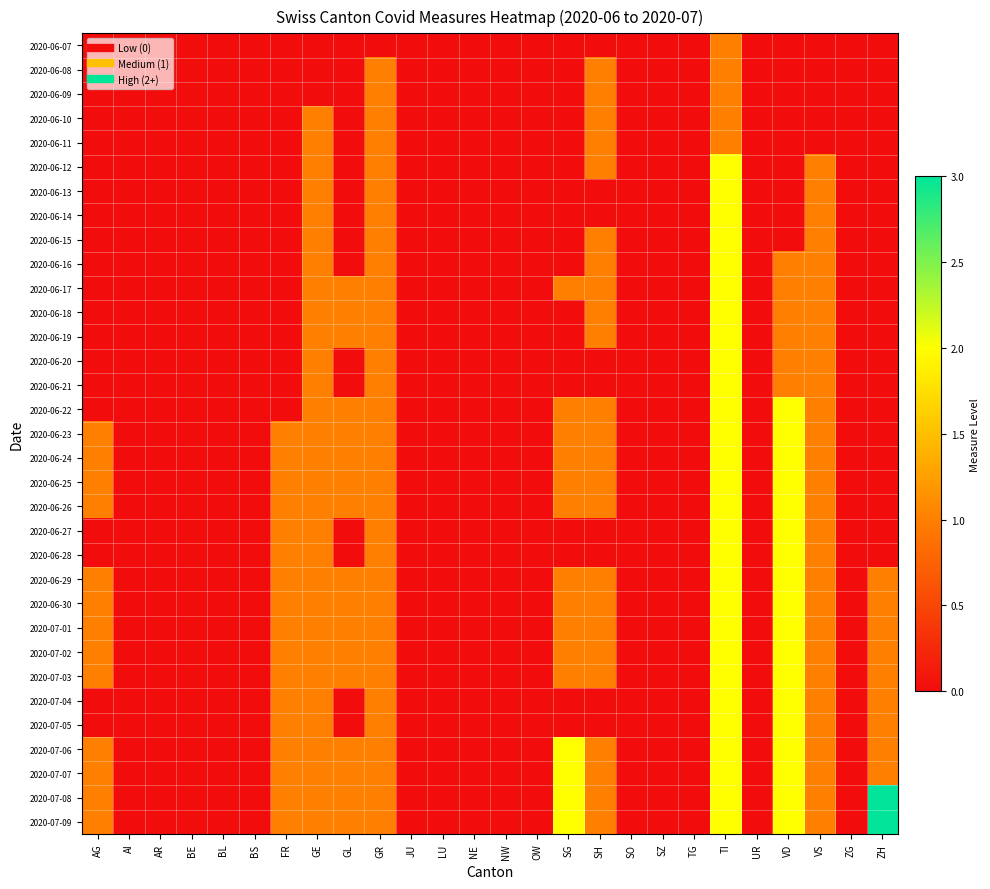

Reading left to right, list all the values displayed in this chart.

2020-06-07: AG=0	AI=0	AR=0	BE=0	BL=0	BS=0	FR=0	GE=0	GL=0	GR=0	JU=0	LU=0	NE=0	NW=0	OW=0	SG=0	SH=0	SO=0	SZ=0	TG=0	TI=1	UR=0	VD=0	VS=0	ZG=0	ZH=0
2020-06-08: AG=0	AI=0	AR=0	BE=0	BL=0	BS=0	FR=0	GE=0	GL=0	GR=1	JU=0	LU=0	NE=0	NW=0	OW=0	SG=0	SH=1	SO=0	SZ=0	TG=0	TI=1	UR=0	VD=0	VS=0	ZG=0	ZH=0
2020-06-09: AG=0	AI=0	AR=0	BE=0	BL=0	BS=0	FR=0	GE=0	GL=0	GR=1	JU=0	LU=0	NE=0	NW=0	OW=0	SG=0	SH=1	SO=0	SZ=0	TG=0	TI=1	UR=0	VD=0	VS=0	ZG=0	ZH=0
2020-06-10: AG=0	AI=0	AR=0	BE=0	BL=0	BS=0	FR=0	GE=1	GL=0	GR=1	JU=0	LU=0	NE=0	NW=0	OW=0	SG=0	SH=1	SO=0	SZ=0	TG=0	TI=1	UR=0	VD=0	VS=0	ZG=0	ZH=0
2020-06-11: AG=0	AI=0	AR=0	BE=0	BL=0	BS=0	FR=0	GE=1	GL=0	GR=1	JU=0	LU=0	NE=0	NW=0	OW=0	SG=0	SH=1	SO=0	SZ=0	TG=0	TI=1	UR=0	VD=0	VS=0	ZG=0	ZH=0
2020-06-12: AG=0	AI=0	AR=0	BE=0	BL=0	BS=0	FR=0	GE=1	GL=0	GR=1	JU=0	LU=0	NE=0	NW=0	OW=0	SG=0	SH=1	SO=0	SZ=0	TG=0	TI=2	UR=0	VD=0	VS=1	ZG=0	ZH=0
2020-06-13: AG=0	AI=0	AR=0	BE=0	BL=0	BS=0	FR=0	GE=1	GL=0	GR=1	JU=0	LU=0	NE=0	NW=0	OW=0	SG=0	SH=0	SO=0	SZ=0	TG=0	TI=2	UR=0	VD=0	VS=1	ZG=0	ZH=0
2020-06-14: AG=0	AI=0	AR=0	BE=0	BL=0	BS=0	FR=0	GE=1	GL=0	GR=1	JU=0	LU=0	NE=0	NW=0	OW=0	SG=0	SH=0	SO=0	SZ=0	TG=0	TI=2	UR=0	VD=0	VS=1	ZG=0	ZH=0
2020-06-15: AG=0	AI=0	AR=0	BE=0	BL=0	BS=0	FR=0	GE=1	GL=0	GR=1	JU=0	LU=0	NE=0	NW=0	OW=0	SG=0	SH=1	SO=0	SZ=0	TG=0	TI=2	UR=0	VD=0	VS=1	ZG=0	ZH=0
2020-06-16: AG=0	AI=0	AR=0	BE=0	BL=0	BS=0	FR=0	GE=1	GL=0	GR=1	JU=0	LU=0	NE=0	NW=0	OW=0	SG=0	SH=1	SO=0	SZ=0	TG=0	TI=2	UR=0	VD=1	VS=1	ZG=0	ZH=0
2020-06-17: AG=0	AI=0	AR=0	BE=0	BL=0	BS=0	FR=0	GE=1	GL=1	GR=1	JU=0	LU=0	NE=0	NW=0	OW=0	SG=1	SH=1	SO=0	SZ=0	TG=0	TI=2	UR=0	VD=1	VS=1	ZG=0	ZH=0
2020-06-18: AG=0	AI=0	AR=0	BE=0	BL=0	BS=0	FR=0	GE=1	GL=1	GR=1	JU=0	LU=0	NE=0	NW=0	OW=0	SG=0	SH=1	SO=0	SZ=0	TG=0	TI=2	UR=0	VD=1	VS=1	ZG=0	ZH=0
2020-06-19: AG=0	AI=0	AR=0	BE=0	BL=0	BS=0	FR=0	GE=1	GL=1	GR=1	JU=0	LU=0	NE=0	NW=0	OW=0	SG=0	SH=1	SO=0	SZ=0	TG=0	TI=2	UR=0	VD=1	VS=1	ZG=0	ZH=0
2020-06-20: AG=0	AI=0	AR=0	BE=0	BL=0	BS=0	FR=0	GE=1	GL=0	GR=1	JU=0	LU=0	NE=0	NW=0	OW=0	SG=0	SH=0	SO=0	SZ=0	TG=0	TI=2	UR=0	VD=1	VS=1	ZG=0	ZH=0
2020-06-21: AG=0	AI=0	AR=0	BE=0	BL=0	BS=0	FR=0	GE=1	GL=0	GR=1	JU=0	LU=0	NE=0	NW=0	OW=0	SG=0	SH=0	SO=0	SZ=0	TG=0	TI=2	UR=0	VD=1	VS=1	ZG=0	ZH=0
2020-06-22: AG=0	AI=0	AR=0	BE=0	BL=0	BS=0	FR=0	GE=1	GL=1	GR=1	JU=0	LU=0	NE=0	NW=0	OW=0	SG=1	SH=1	SO=0	SZ=0	TG=0	TI=2	UR=0	VD=2	VS=1	ZG=0	ZH=0
2020-06-23: AG=1	AI=0	AR=0	BE=0	BL=0	BS=0	FR=1	GE=1	GL=1	GR=1	JU=0	LU=0	NE=0	NW=0	OW=0	SG=1	SH=1	SO=0	SZ=0	TG=0	TI=2	UR=0	VD=2	VS=1	ZG=0	ZH=0
2020-06-24: AG=1	AI=0	AR=0	BE=0	BL=0	BS=0	FR=1	GE=1	GL=1	GR=1	JU=0	LU=0	NE=0	NW=0	OW=0	SG=1	SH=1	SO=0	SZ=0	TG=0	TI=2	UR=0	VD=2	VS=1	ZG=0	ZH=0
2020-06-25: AG=1	AI=0	AR=0	BE=0	BL=0	BS=0	FR=1	GE=1	GL=1	GR=1	JU=0	LU=0	NE=0	NW=0	OW=0	SG=1	SH=1	SO=0	SZ=0	TG=0	TI=2	UR=0	VD=2	VS=1	ZG=0	ZH=0
2020-06-26: AG=1	AI=0	AR=0	BE=0	BL=0	BS=0	FR=1	GE=1	GL=1	GR=1	JU=0	LU=0	NE=0	NW=0	OW=0	SG=1	SH=1	SO=0	SZ=0	TG=0	TI=2	UR=0	VD=2	VS=1	ZG=0	ZH=0
2020-06-27: AG=0	AI=0	AR=0	BE=0	BL=0	BS=0	FR=1	GE=1	GL=0	GR=1	JU=0	LU=0	NE=0	NW=0	OW=0	SG=0	SH=0	SO=0	SZ=0	TG=0	TI=2	UR=0	VD=2	VS=1	ZG=0	ZH=0
2020-06-28: AG=0	AI=0	AR=0	BE=0	BL=0	BS=0	FR=1	GE=1	GL=0	GR=1	JU=0	LU=0	NE=0	NW=0	OW=0	SG=0	SH=0	SO=0	SZ=0	TG=0	TI=2	UR=0	VD=2	VS=1	ZG=0	ZH=0
2020-06-29: AG=1	AI=0	AR=0	BE=0	BL=0	BS=0	FR=1	GE=1	GL=1	GR=1	JU=0	LU=0	NE=0	NW=0	OW=0	SG=1	SH=1	SO=0	SZ=0	TG=0	TI=2	UR=0	VD=2	VS=1	ZG=0	ZH=1
2020-06-30: AG=1	AI=0	AR=0	BE=0	BL=0	BS=0	FR=1	GE=1	GL=1	GR=1	JU=0	LU=0	NE=0	NW=0	OW=0	SG=1	SH=1	SO=0	SZ=0	TG=0	TI=2	UR=0	VD=2	VS=1	ZG=0	ZH=1
2020-07-01: AG=1	AI=0	AR=0	BE=0	BL=0	BS=0	FR=1	GE=1	GL=1	GR=1	JU=0	LU=0	NE=0	NW=0	OW=0	SG=1	SH=1	SO=0	SZ=0	TG=0	TI=2	UR=0	VD=2	VS=1	ZG=0	ZH=1
2020-07-02: AG=1	AI=0	AR=0	BE=0	BL=0	BS=0	FR=1	GE=1	GL=1	GR=1	JU=0	LU=0	NE=0	NW=0	OW=0	SG=1	SH=1	SO=0	SZ=0	TG=0	TI=2	UR=0	VD=2	VS=1	ZG=0	ZH=1
2020-07-03: AG=1	AI=0	AR=0	BE=0	BL=0	BS=0	FR=1	GE=1	GL=1	GR=1	JU=0	LU=0	NE=0	NW=0	OW=0	SG=1	SH=1	SO=0	SZ=0	TG=0	TI=2	UR=0	VD=2	VS=1	ZG=0	ZH=1
2020-07-04: AG=0	AI=0	AR=0	BE=0	BL=0	BS=0	FR=1	GE=1	GL=0	GR=1	JU=0	LU=0	NE=0	NW=0	OW=0	SG=0	SH=0	SO=0	SZ=0	TG=0	TI=2	UR=0	VD=2	VS=1	ZG=0	ZH=1
2020-07-05: AG=0	AI=0	AR=0	BE=0	BL=0	BS=0	FR=1	GE=1	GL=0	GR=1	JU=0	LU=0	NE=0	NW=0	OW=0	SG=0	SH=0	SO=0	SZ=0	TG=0	TI=2	UR=0	VD=2	VS=1	ZG=0	ZH=1
2020-07-06: AG=1	AI=0	AR=0	BE=0	BL=0	BS=0	FR=1	GE=1	GL=1	GR=1	JU=0	LU=0	NE=0	NW=0	OW=0	SG=2	SH=1	SO=0	SZ=0	TG=0	TI=2	UR=0	VD=2	VS=1	ZG=0	ZH=1
2020-07-07: AG=1	AI=0	AR=0	BE=0	BL=0	BS=0	FR=1	GE=1	GL=1	GR=1	JU=0	LU=0	NE=0	NW=0	OW=0	SG=2	SH=1	SO=0	SZ=0	TG=0	TI=2	UR=0	VD=2	VS=1	ZG=0	ZH=1
2020-07-08: AG=1	AI=0	AR=0	BE=0	BL=0	BS=0	FR=1	GE=1	GL=1	GR=1	JU=0	LU=0	NE=0	NW=0	OW=0	SG=2	SH=1	SO=0	SZ=0	TG=0	TI=2	UR=0	VD=2	VS=1	ZG=0	ZH=3
2020-07-09: AG=1	AI=0	AR=0	BE=0	BL=0	BS=0	FR=1	GE=1	GL=1	GR=1	JU=0	LU=0	NE=0	NW=0	OW=0	SG=2	SH=1	SO=0	SZ=0	TG=0	TI=2	UR=0	VD=2	VS=1	ZG=0	ZH=3